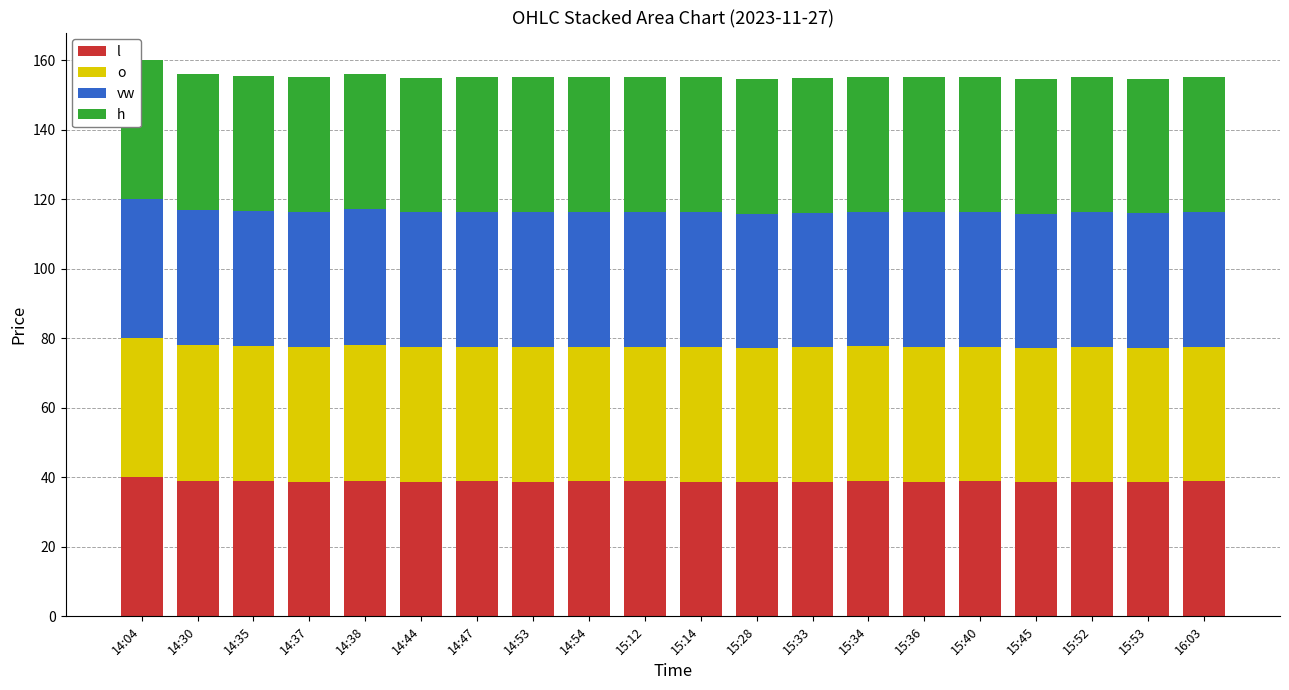

What is the total value across all series at 14:37?

155.0